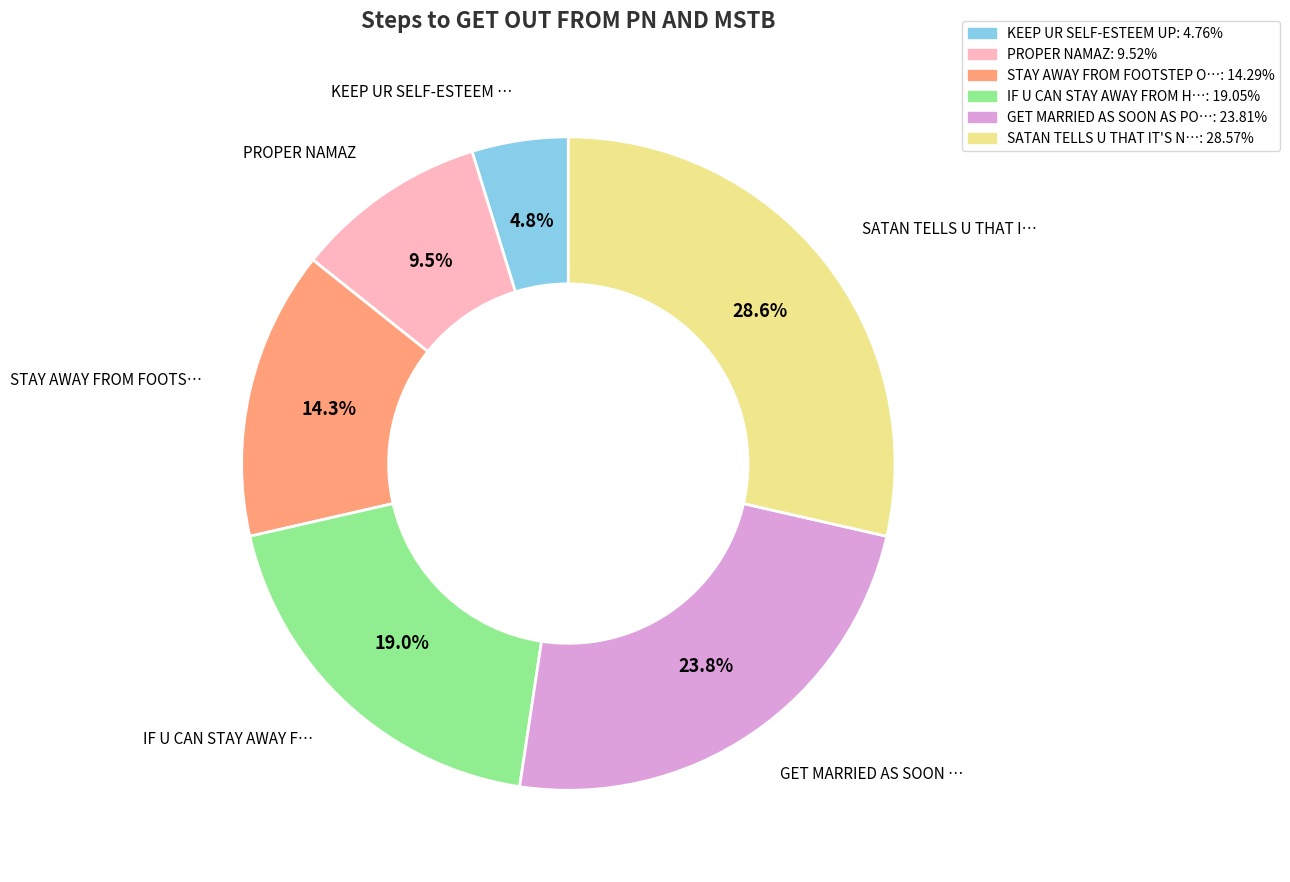

Does any single category account for the majority?

No